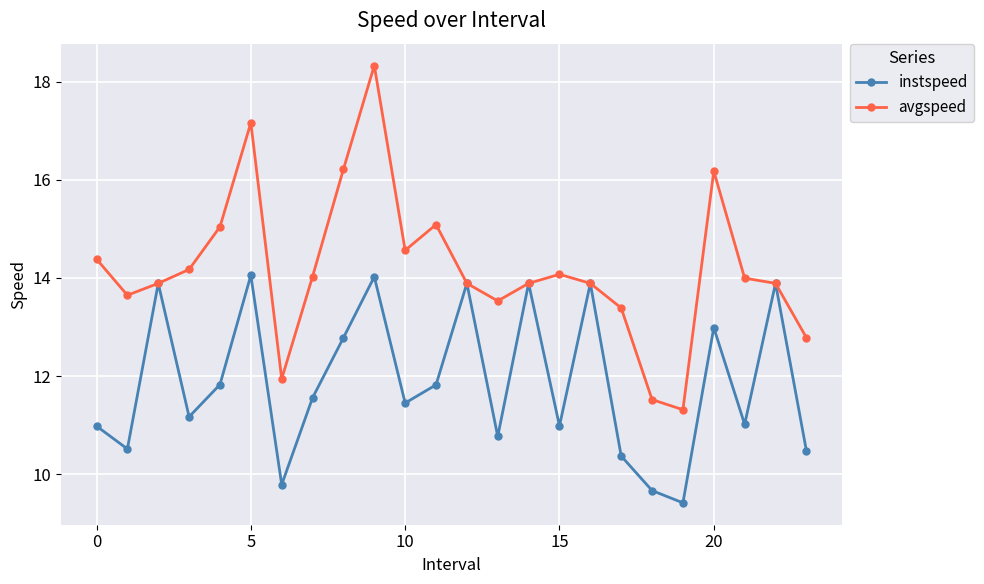

In instspeed, how many points are lower than both neighbors (excluding endpoints)?

8